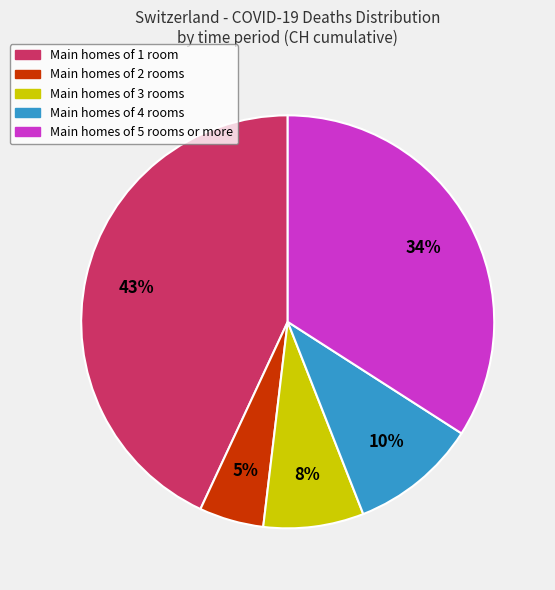

How many slices are in this pie chart?

5